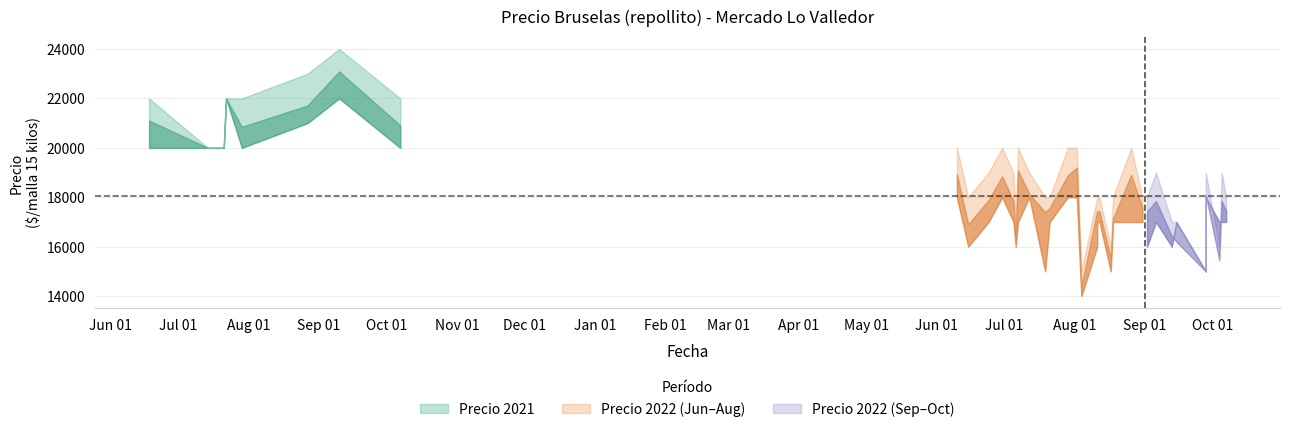

Read the Precio maximo value at 2022-06-24, to the nearest 50.

19000